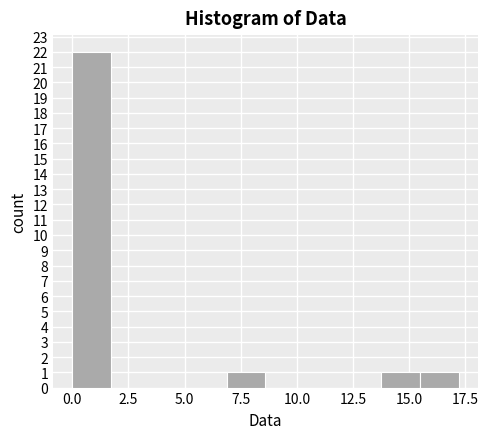

Around what value on the x-axis is the tallest bar? Give the approximate position of its centre, as read against the axis.

1.0